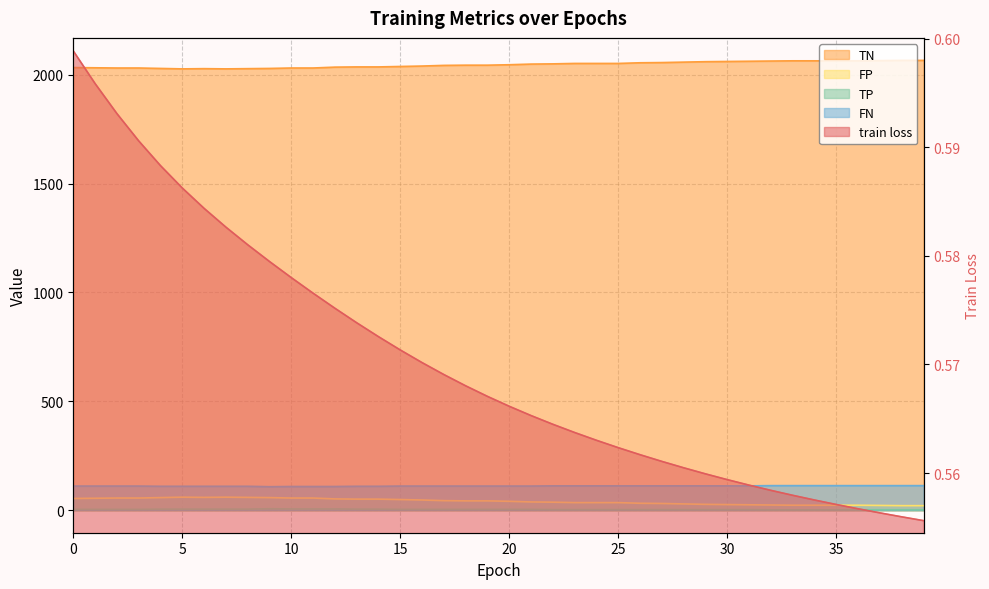

What are all the series names shown in the legend?

train loss, TN, FP, TP, FN